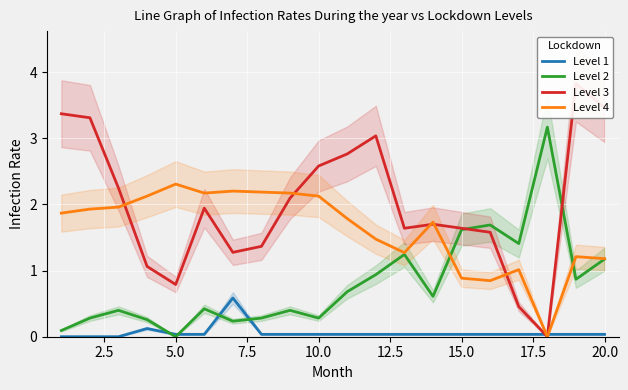

The value of Level 3 at 15.0 is 0.6. True or false?

False